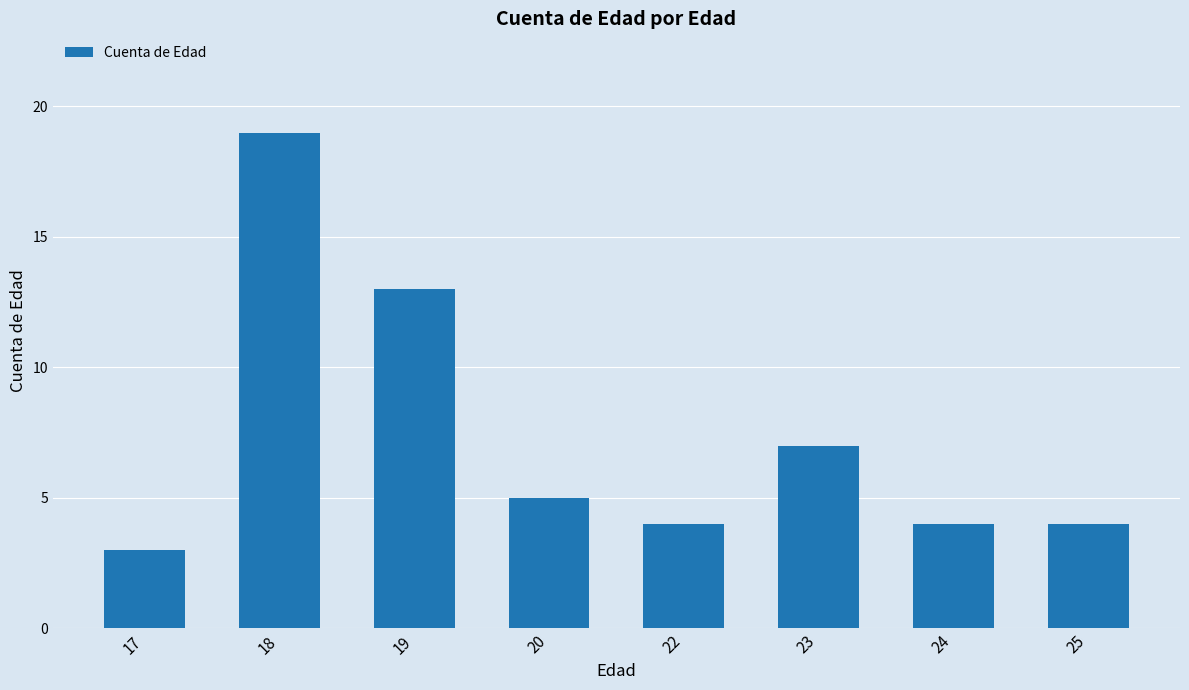

At which label does the data first exceed 5?

18